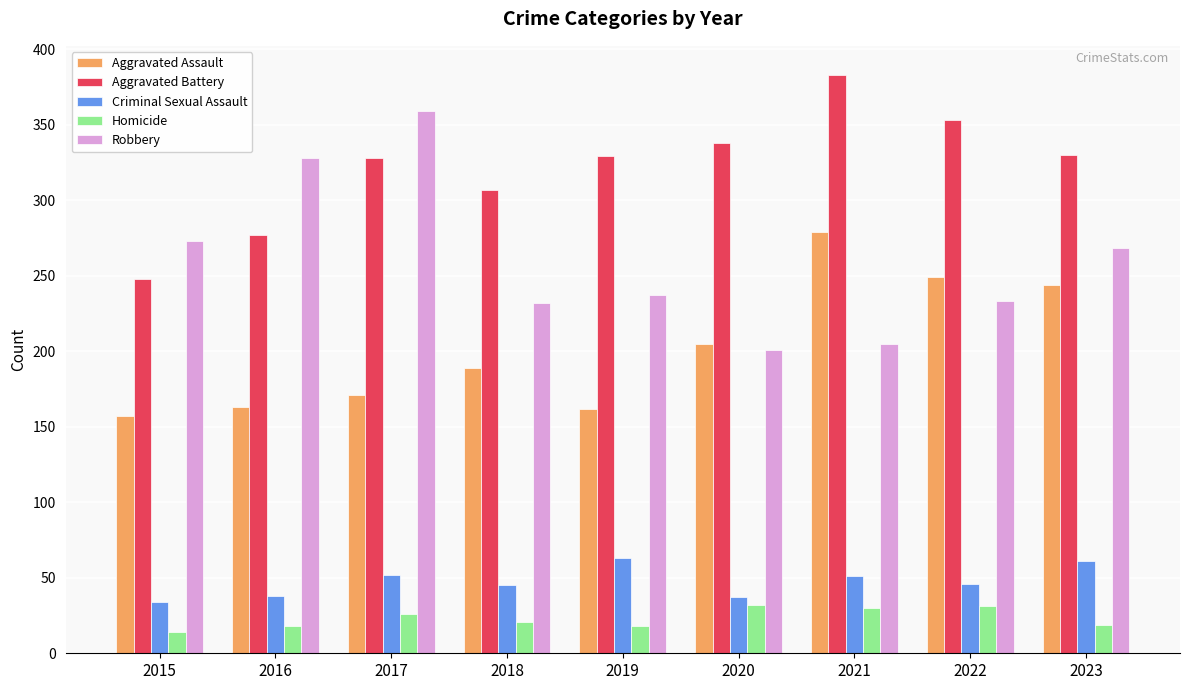

The Aggravated Assault series shows 162 at 2019. True or false?

True